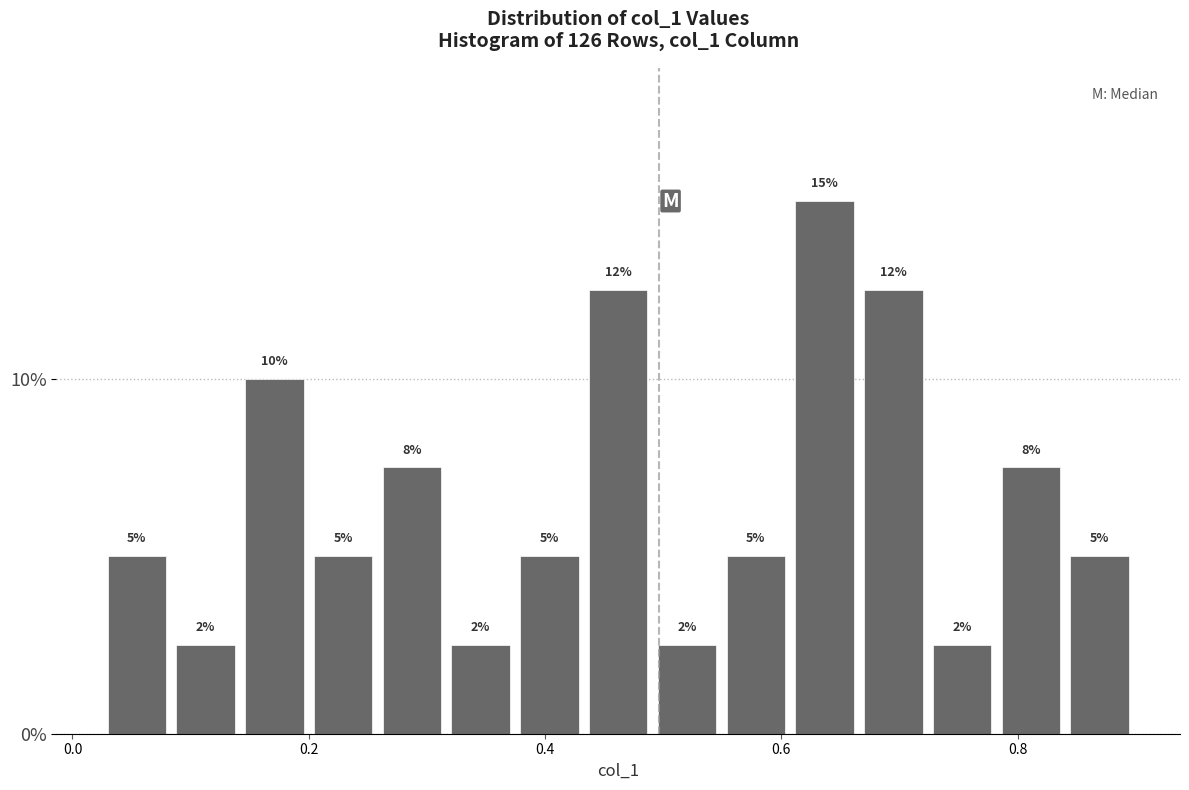

Around what value on the x-axis is the tallest bar? Give the approximate position of its centre, as read against the axis.

0.64